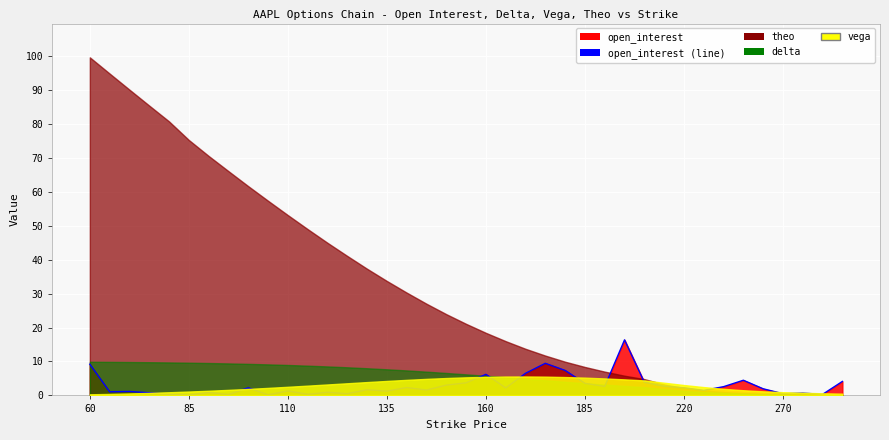

Reading right to left, list all the values displayed in this chart.

4.1	0.3	0.7	0.5	2.0	4.5	2.6	1.5	2.3	2.7	3.9	16.4	2.6	3.6	7.4	9.5	6.5	2.2	6.2	3.7	3.0	1.6	2.3	1.3	1.7	0.5	0.9	0.3	1.3	0.2	2.2	0.3	0.9	0.1	0.4	0.8	1.2	1.1	9.2